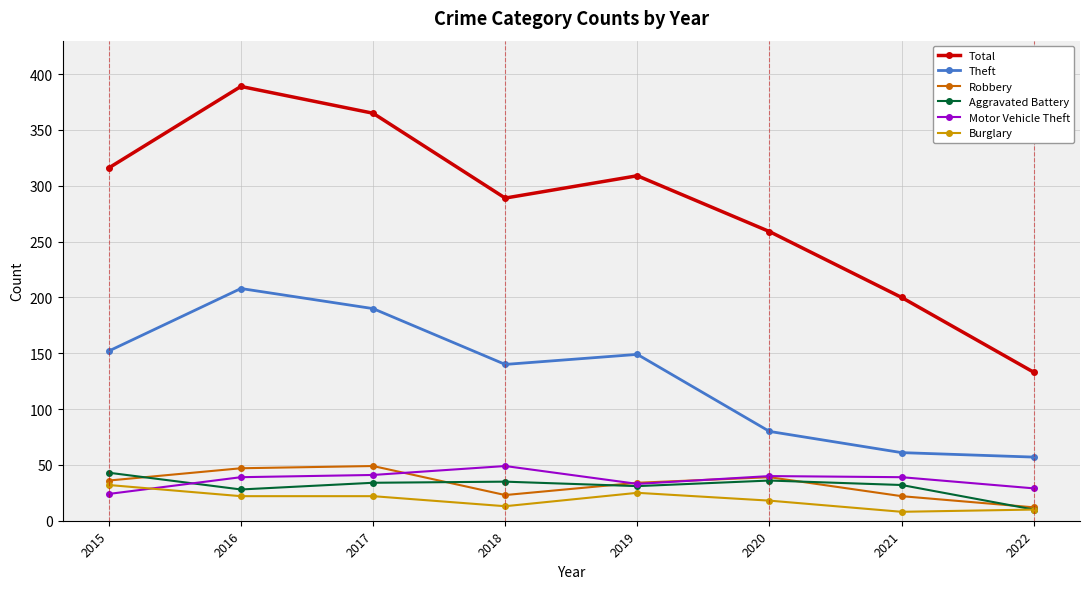

Is this an area chart (filled region under the line)?

No